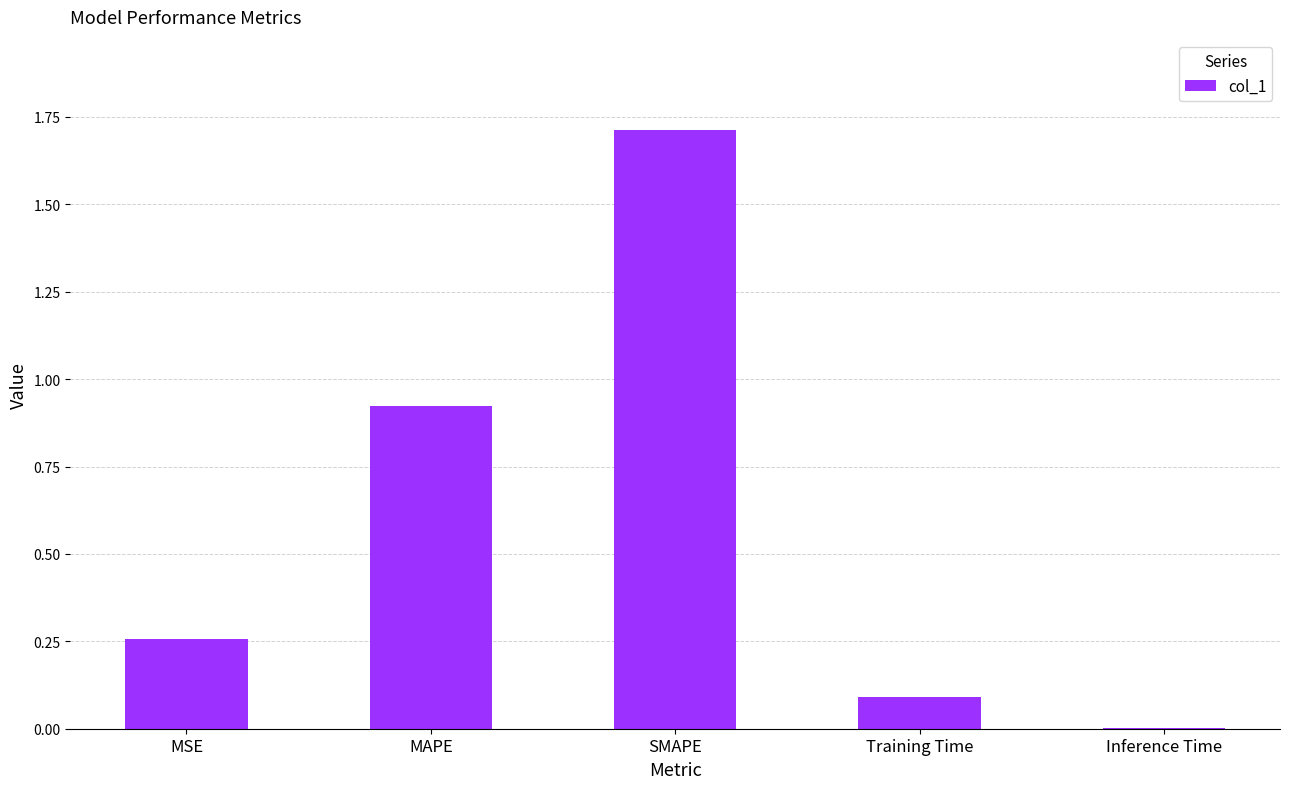

The value at Inference Time is 0.0. True or false?

True